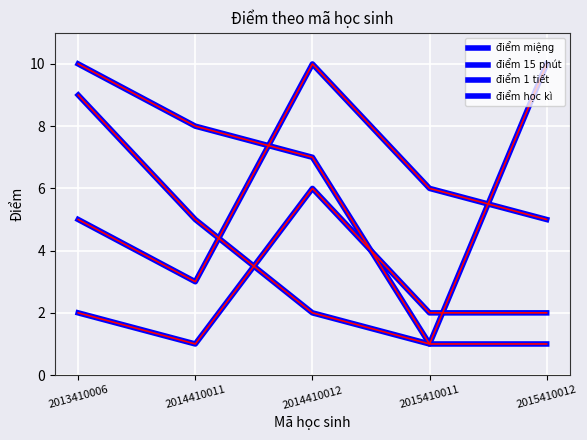

Does the chart have visible grid lines?

Yes